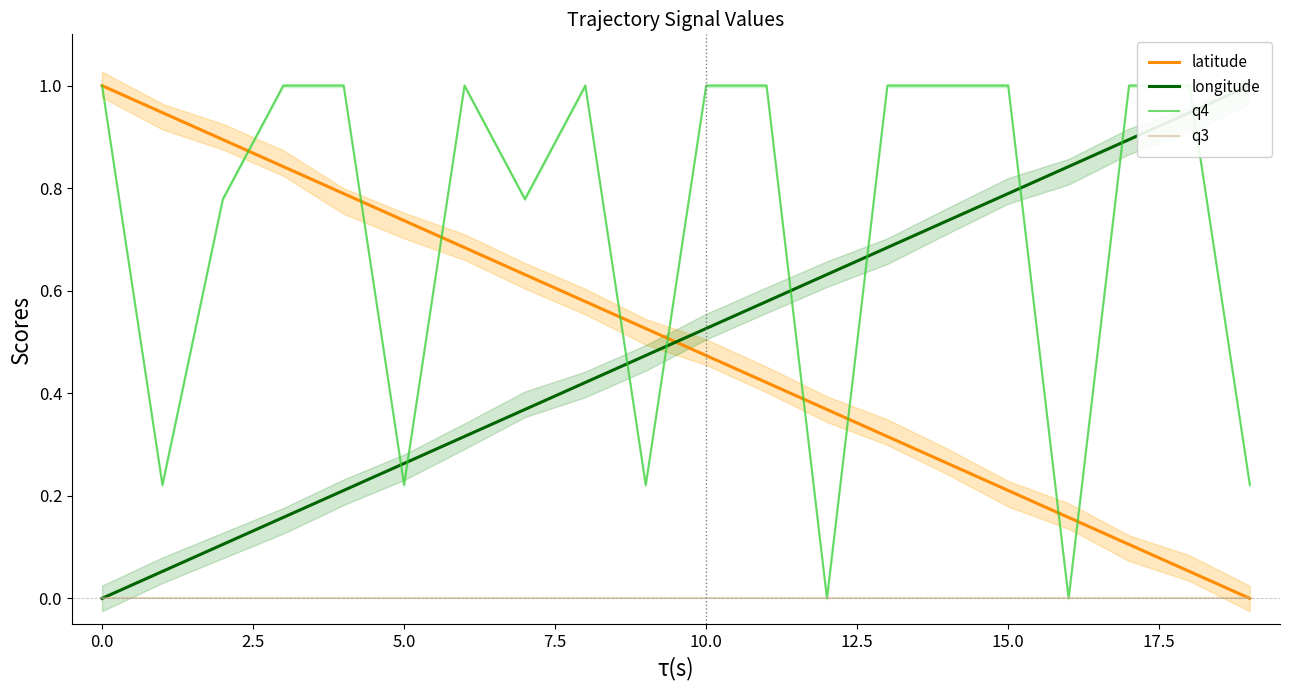

What is the approximate value of latitude at 18?

0.1